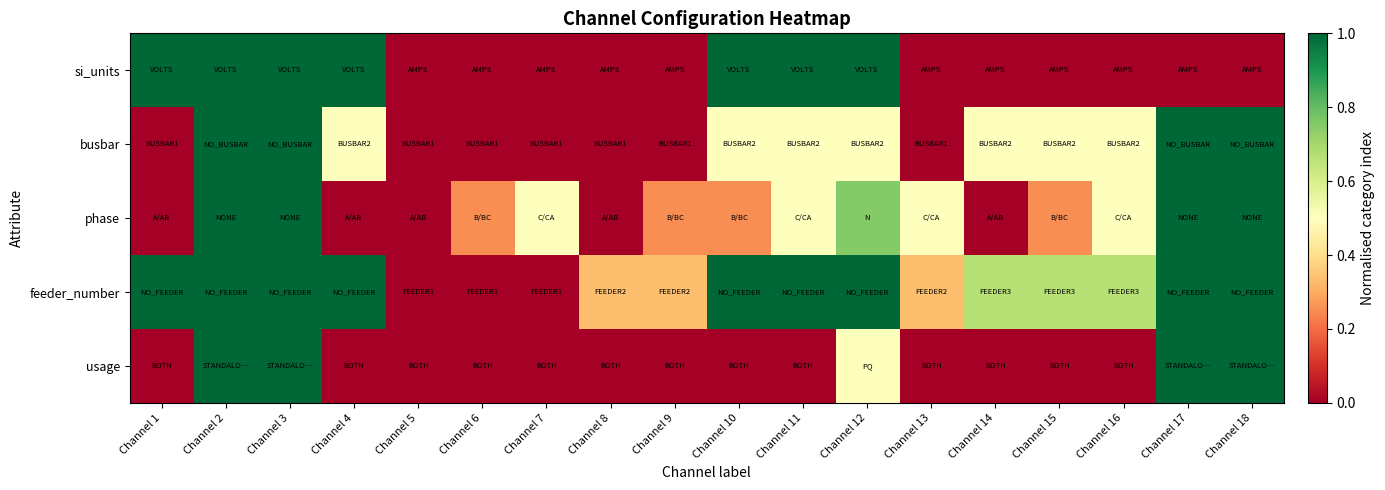

At how many categories does at least one series exceed 0?

17